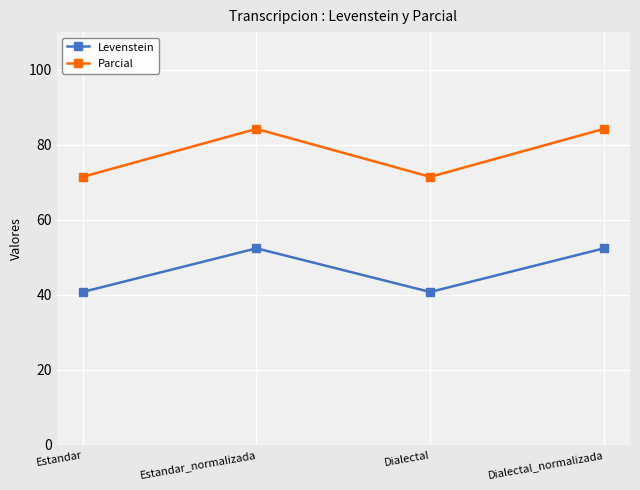

What is the minimum value shown in the chart?

40.7